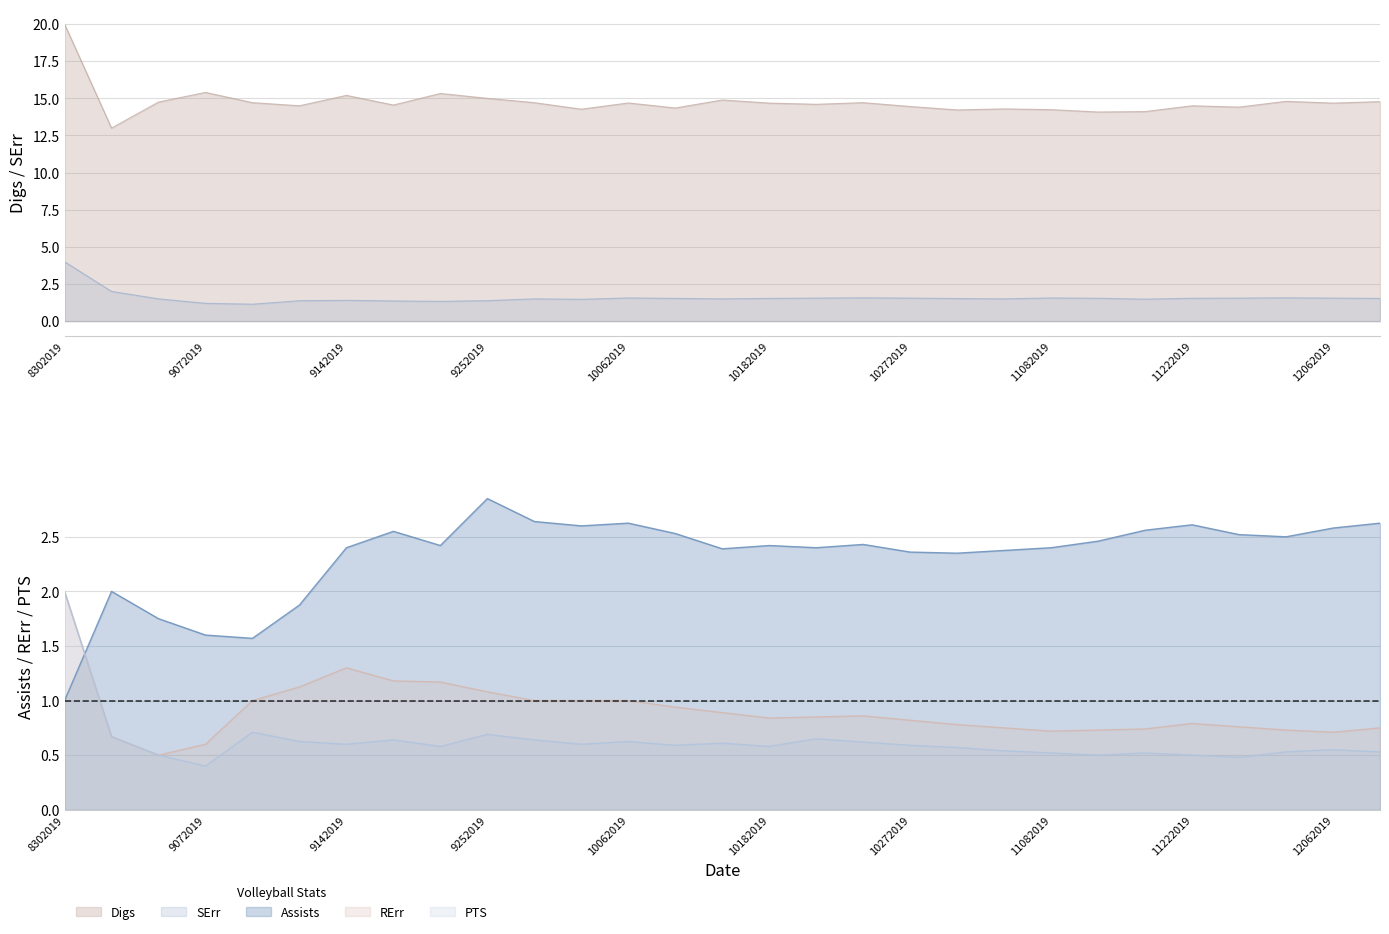

What is the sum of the Digs values at 8312019 and 11082019?

27.2